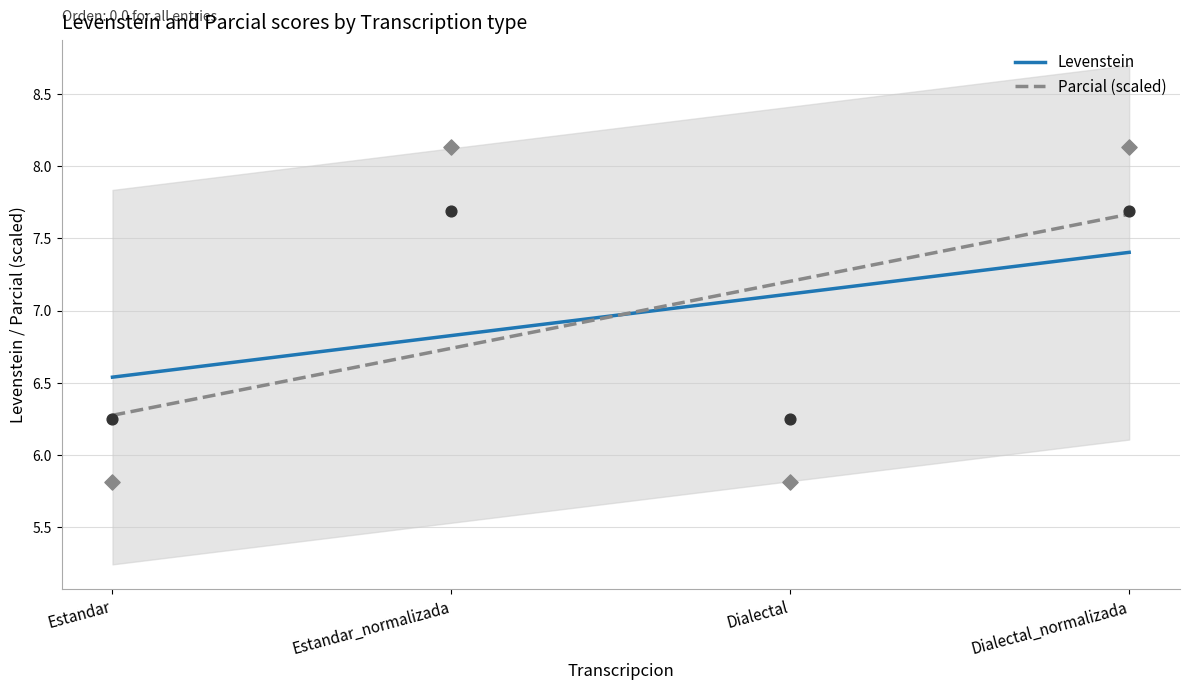

What are all the series names shown in the legend?

Levenstein, Parcial